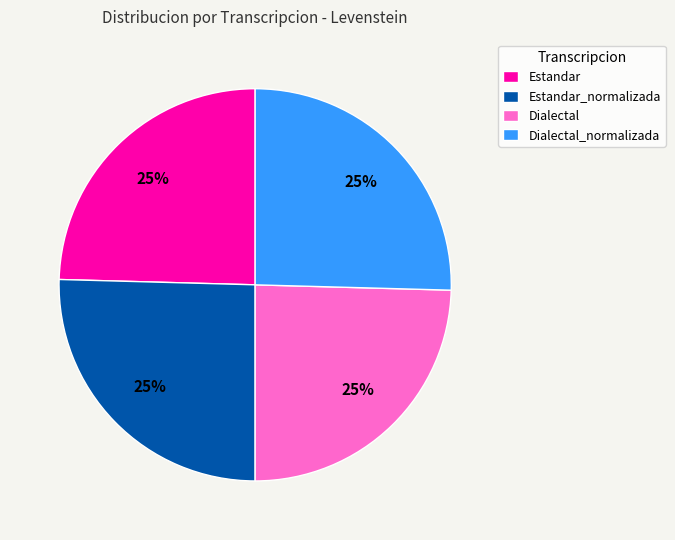

Approximately how many times larger is the value at Estandar compared to Estandar_normalizada?

1.0